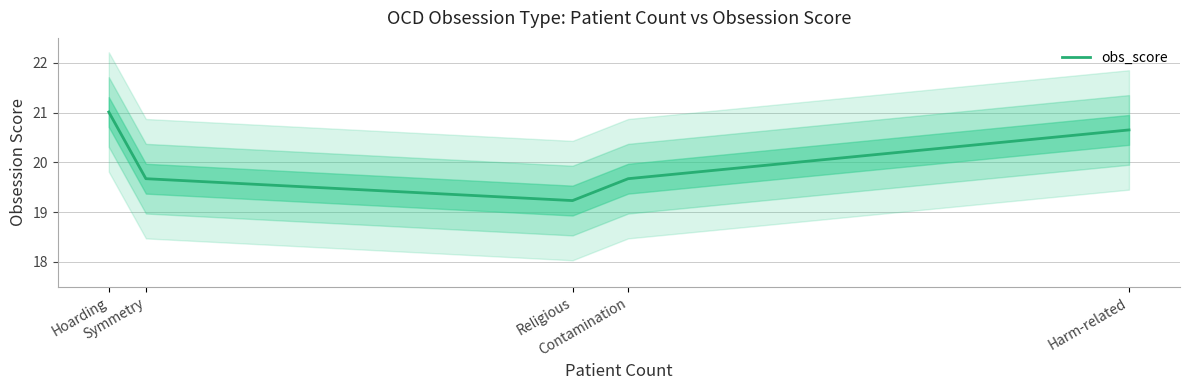

At which label is the value closest to 20?

Symmetry